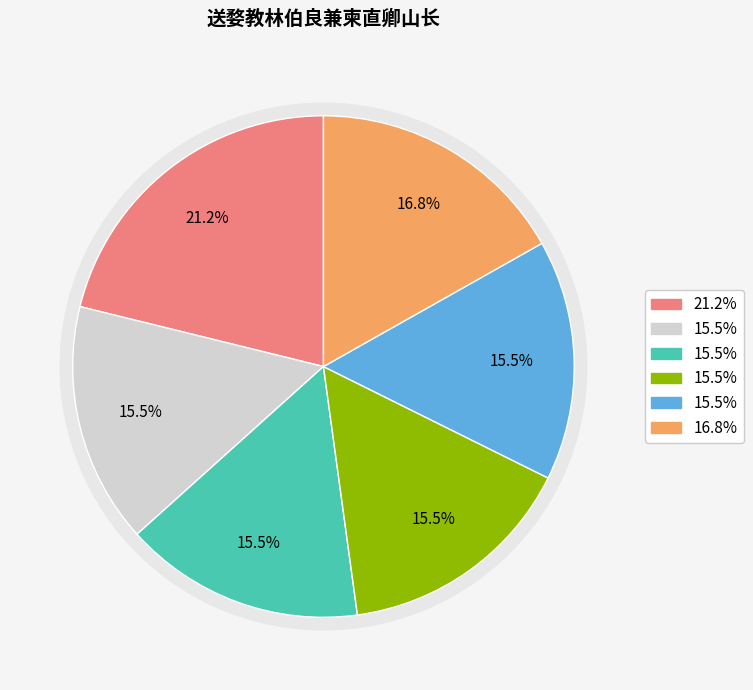

Is it true that 送婺教林伯良兼柬直卿山长 is 29% of the pie?

False